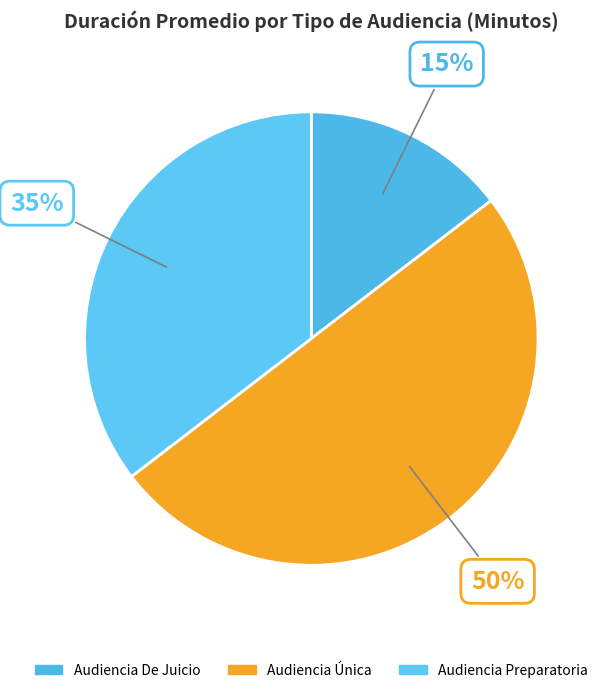

The Audiencia De Juicio slice represents 27% of the pie. True or false?

False